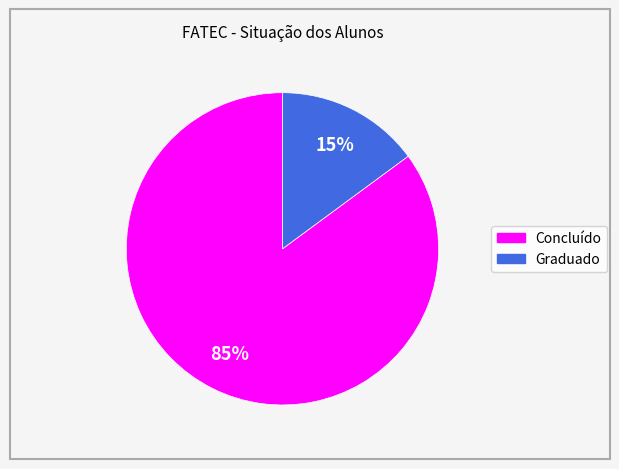

True or false: Concluído accounts for 92% of the total.

False